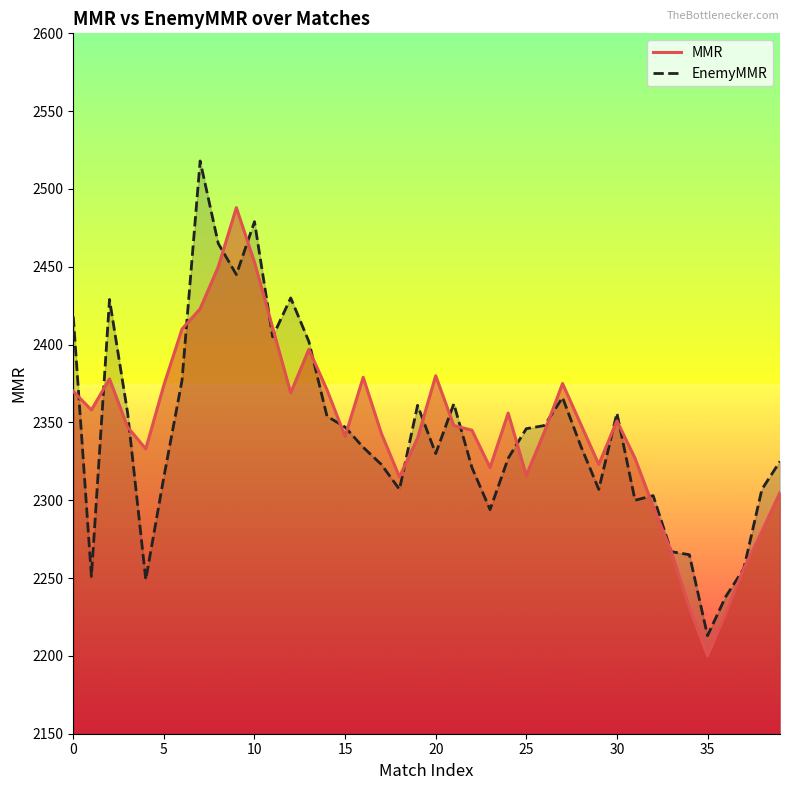

Which series changed the most between 14 and 27?

EnemyMMR